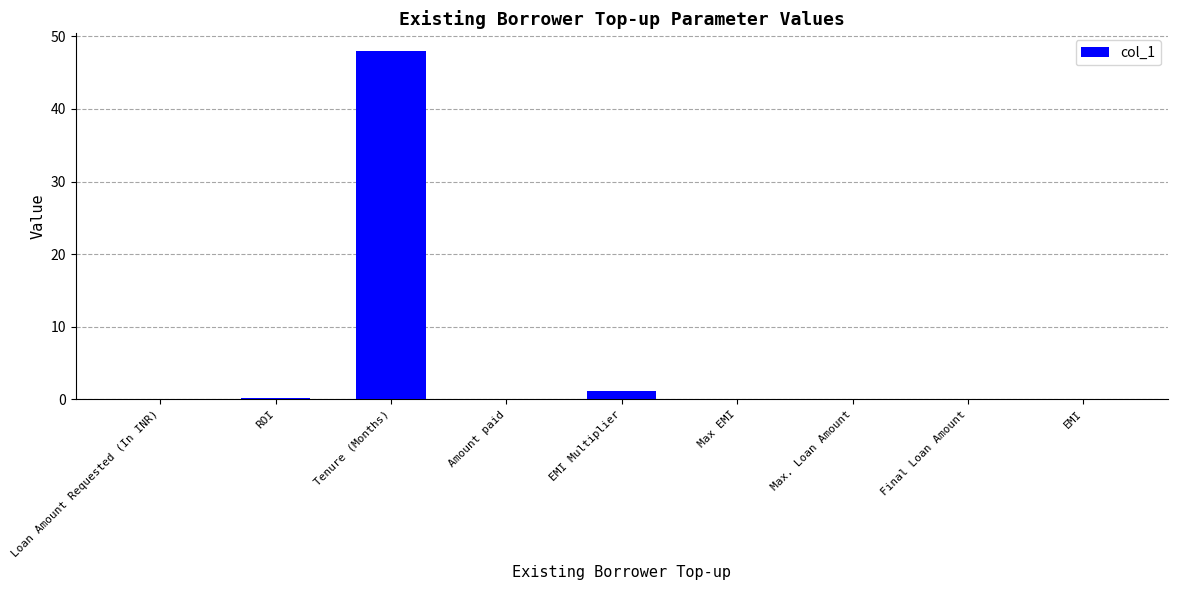

Which category has the highest value across all series?

Tenure (Months)